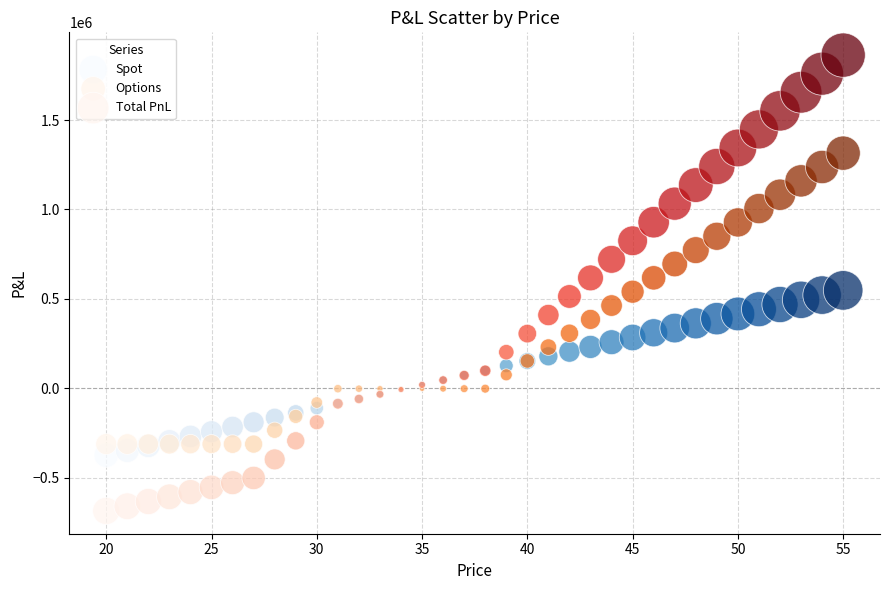

Which series has the largest Y range (max minus min)?

Total PnL